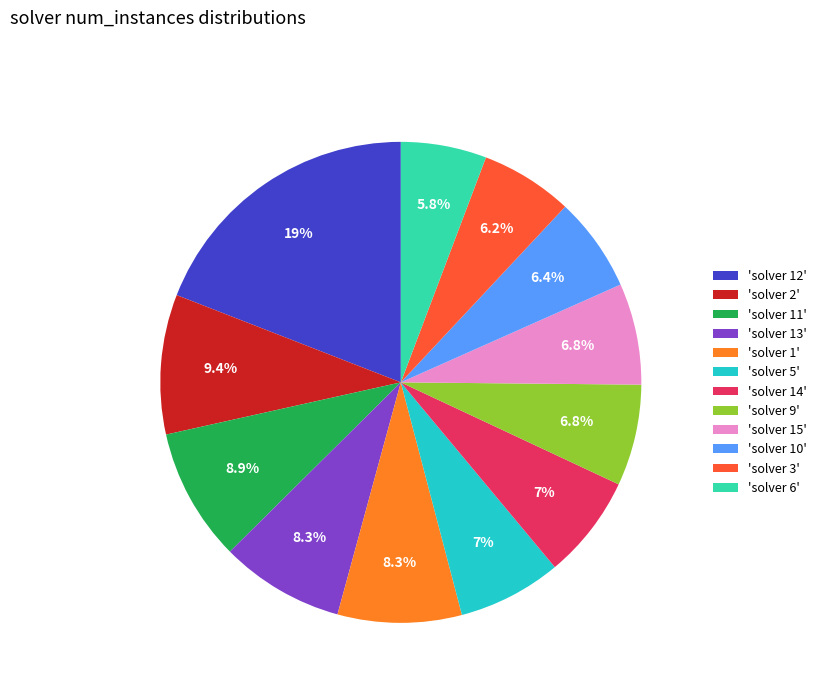

Approximately how many times larger is the value at 'solver 12' compared to 'solver 5'?

2.7